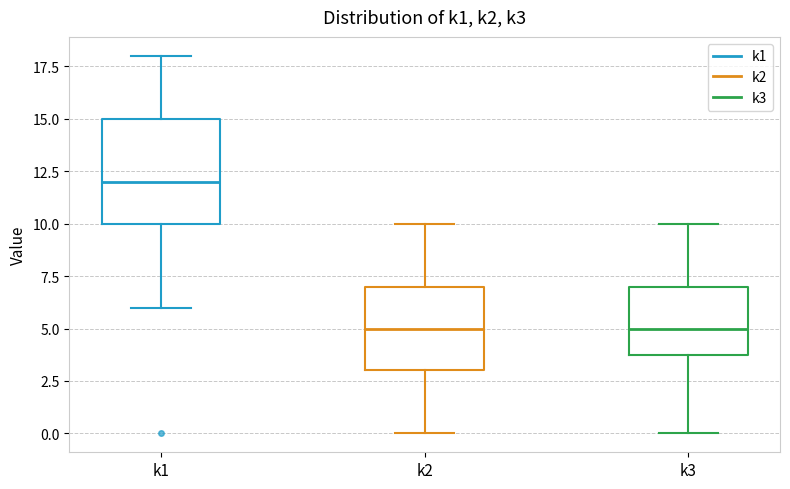

Reading left to right, transcribe this box plot: for each box, give where its median line is, the range the box spans, and where its two whiskers end, as read against the y-axis. The values are not printed on the chart, so give them approximately, as read against the axis.

k1: median 12, box 10 to 15, whiskers 6 to 18
k2: median 5, box 3 to 7, whiskers 0 to 10
k3: median 5, box 4 to 7, whiskers 0 to 10